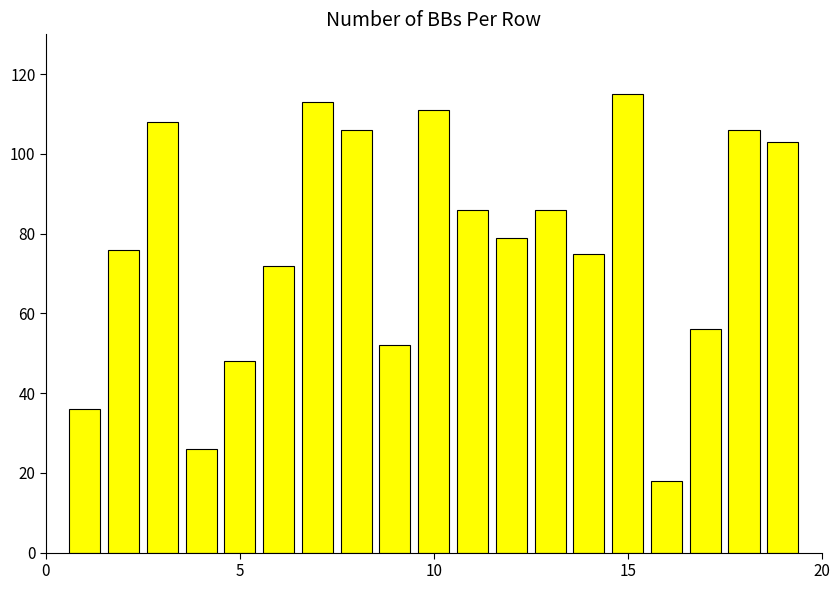

Reading right to left, list all the values displayed in this chart.

103	106	56	18	115	75	86	79	86	111	52	106	113	72	48	26	108	76	36